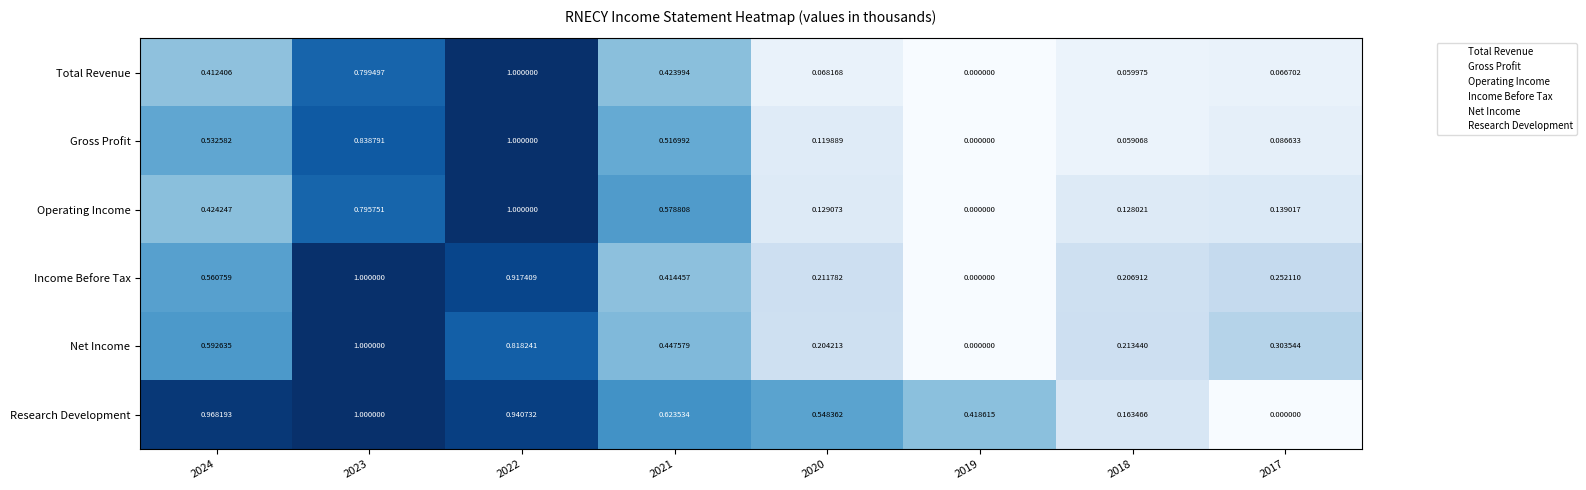

At 2024, list the series in order from smallest to largest.

Total Revenue, Operating Income, Gross Profit, Income Before Tax, Net Income, Research Development